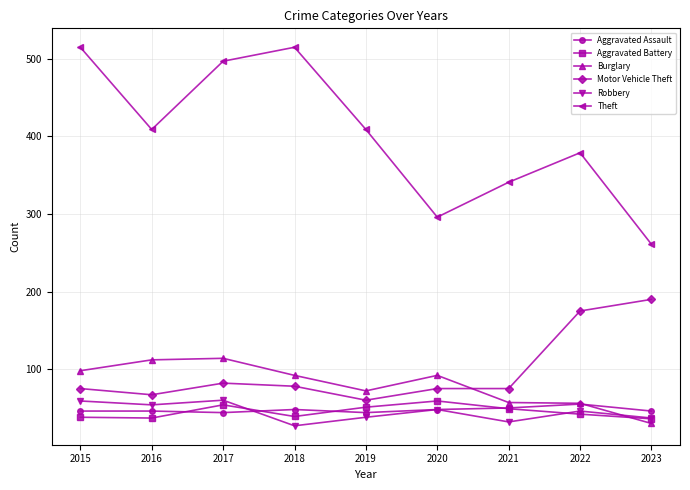

True or false: Theft has a value of 769 at 2018.

False